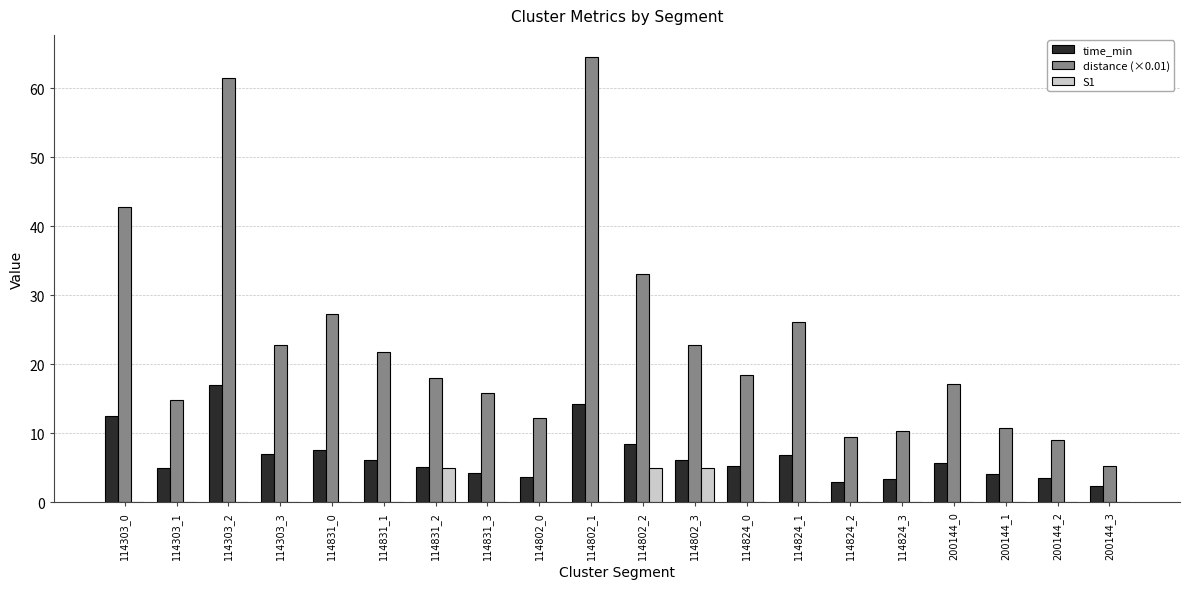

What is the total value across all series at 114824_3?

13.7